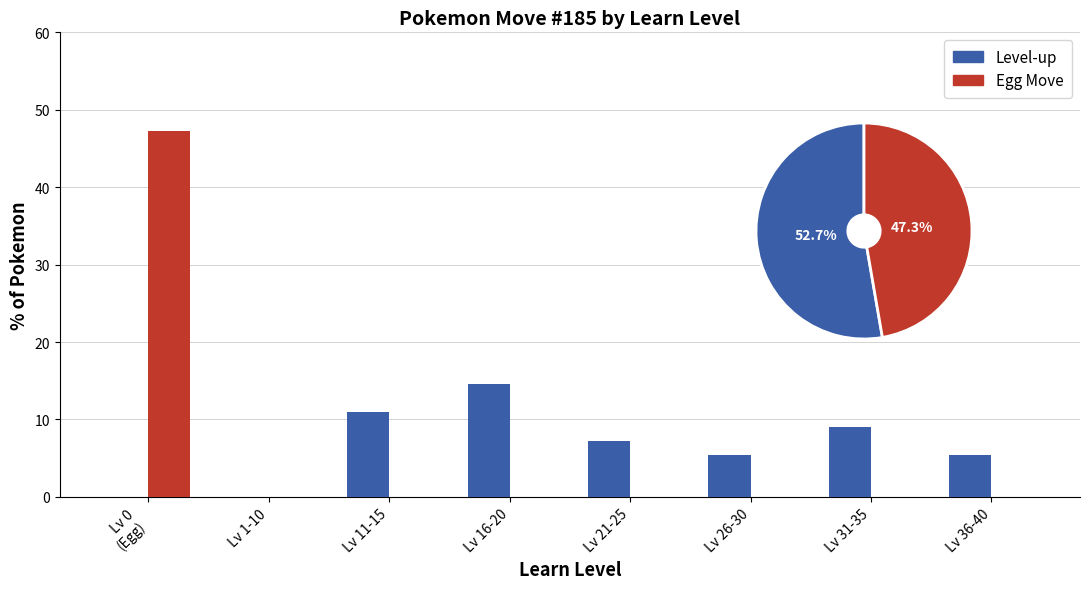

Where is Level-up nearest to the value 7?

Lv 21-25